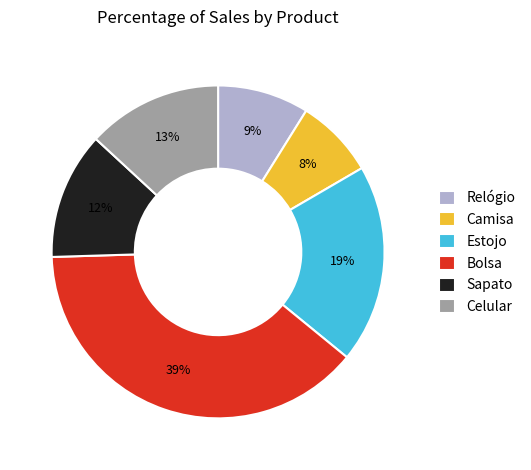

Which category has the smallest portion of the pie?

Camisa